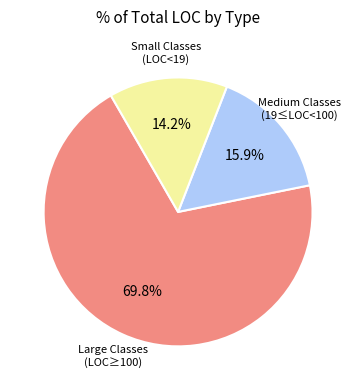

Is there any slice that represents more than half of the pie?

Yes